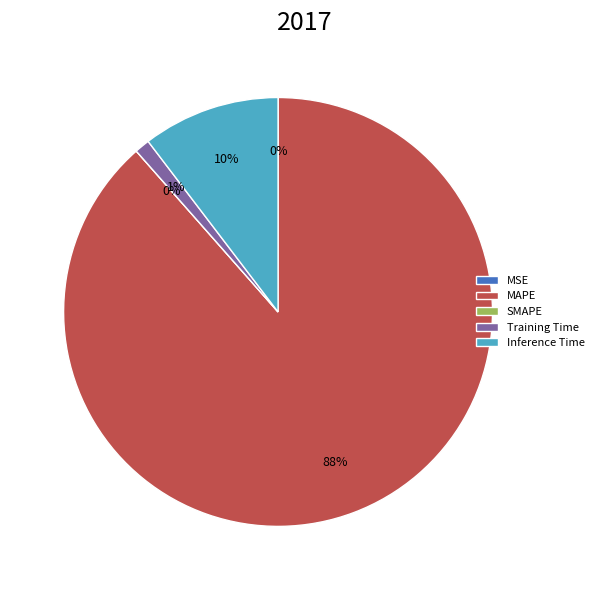

The MAPE slice represents 76% of the pie. True or false?

False